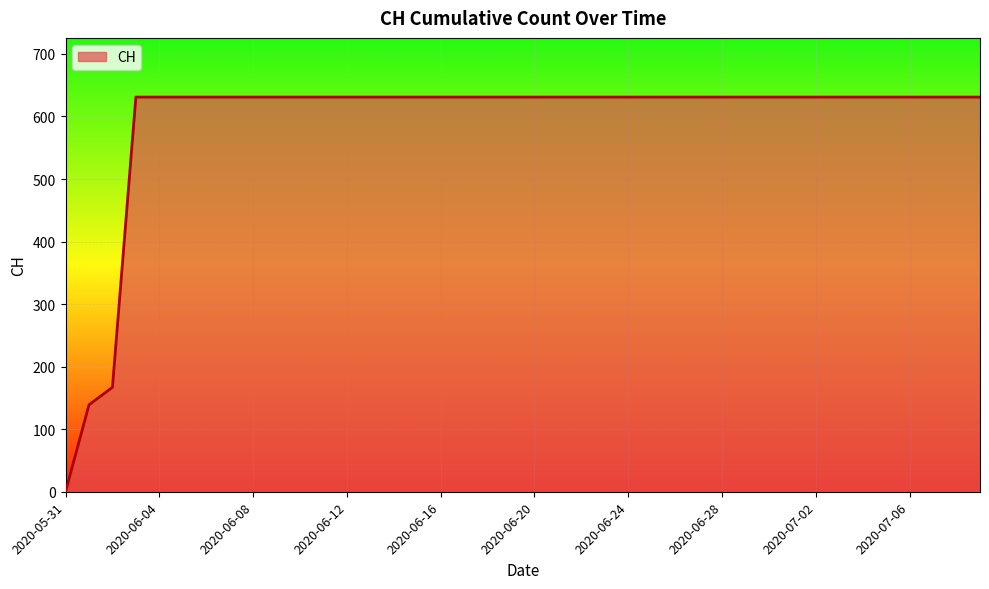

What is the difference between the maximum and minimum values?

631